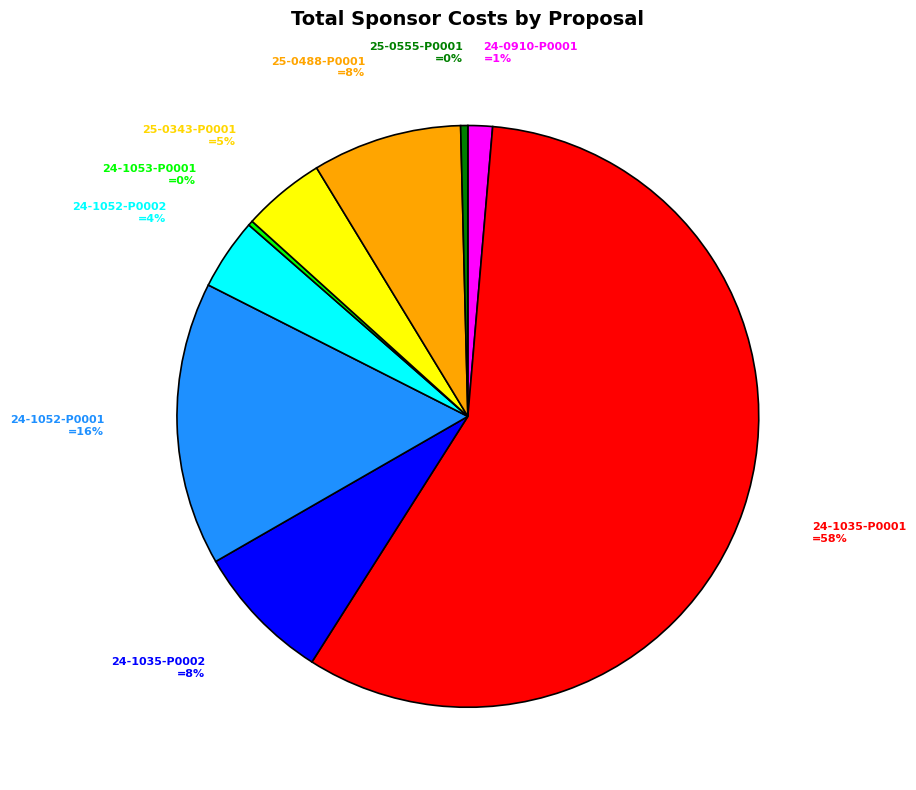

To the nearest percent, what is the average slice percentage?

11%